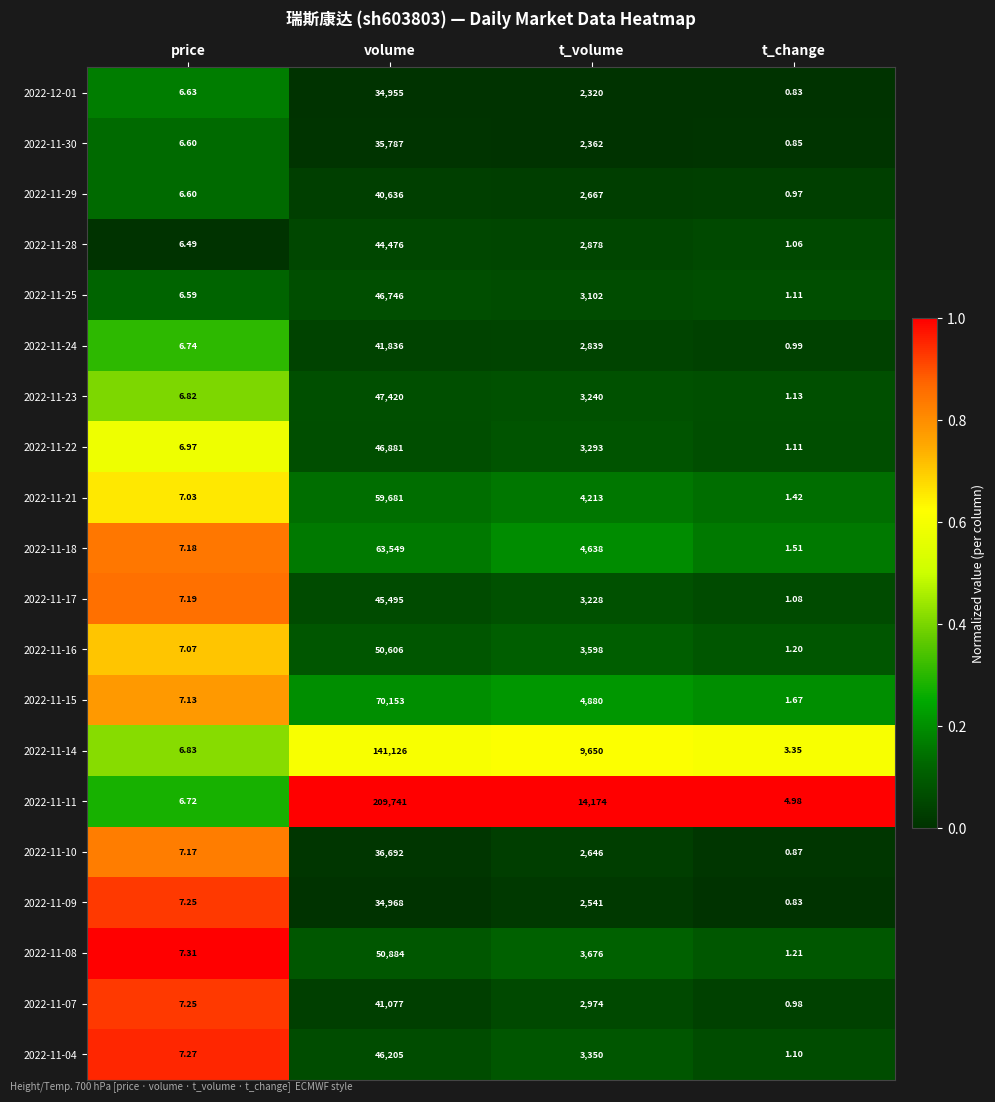

Where does the 2022-12-01 series first go above 2320?

volume